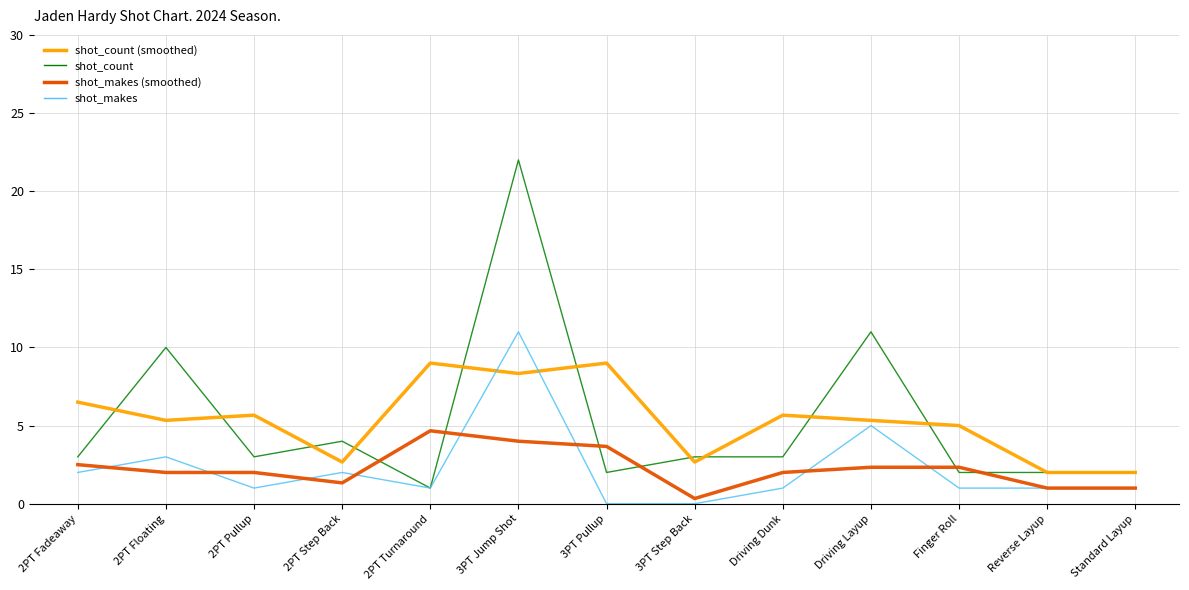

What are all the series names shown in the legend?

shot_count (smoothed), shot_count, shot_makes (smoothed), shot_makes